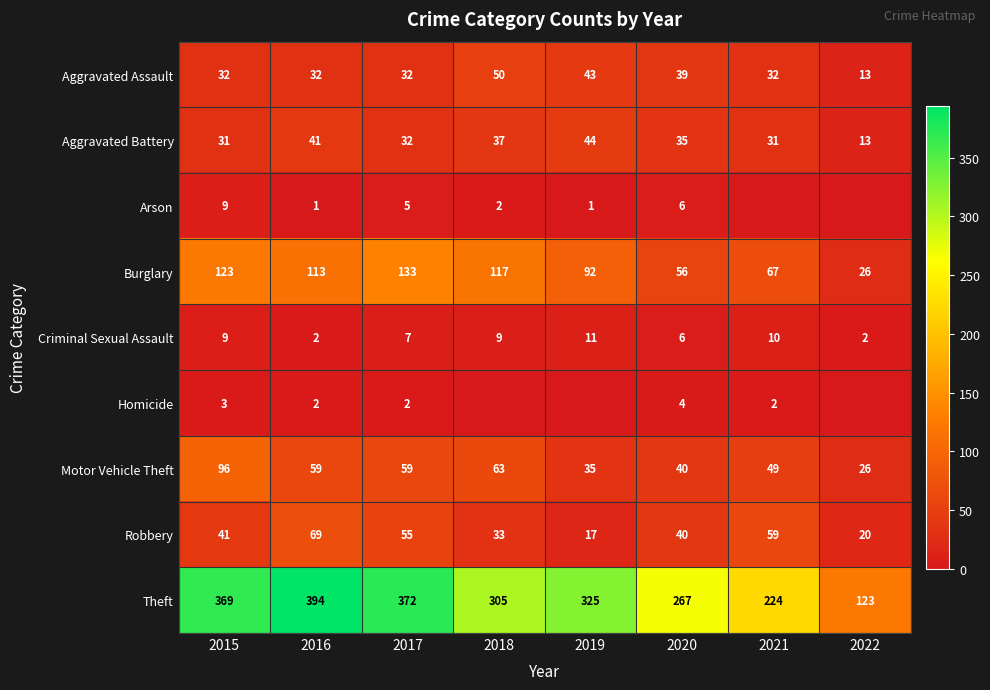

Which category has the highest value in the Robbery series?

2016